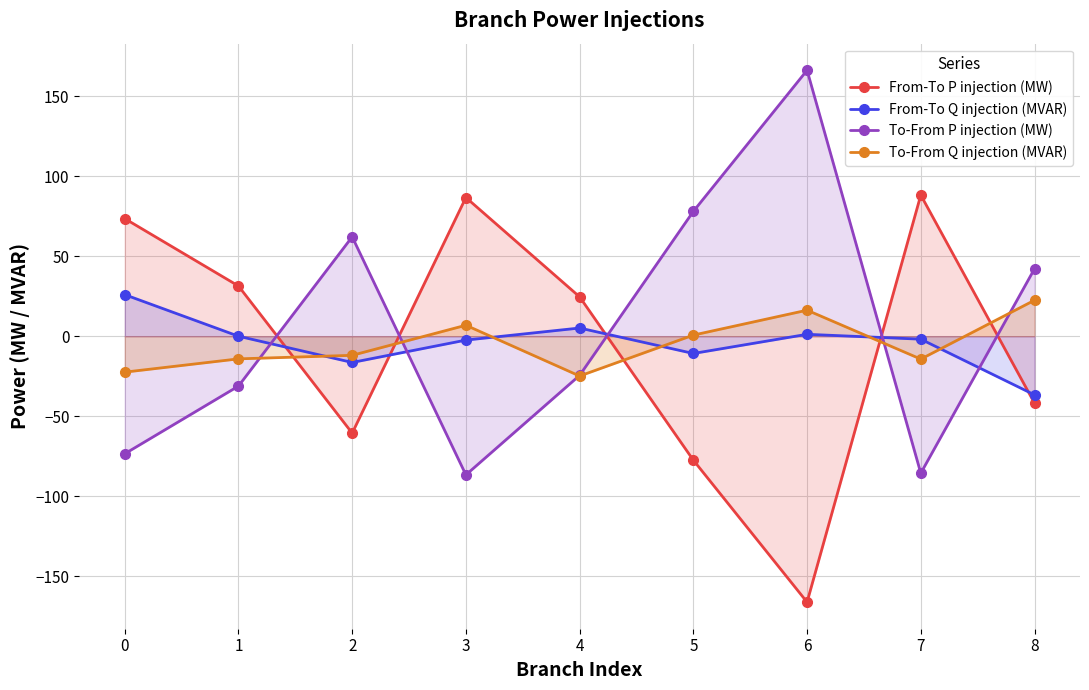

What value does the To-From P injection (MW) series have at 2?

62.1